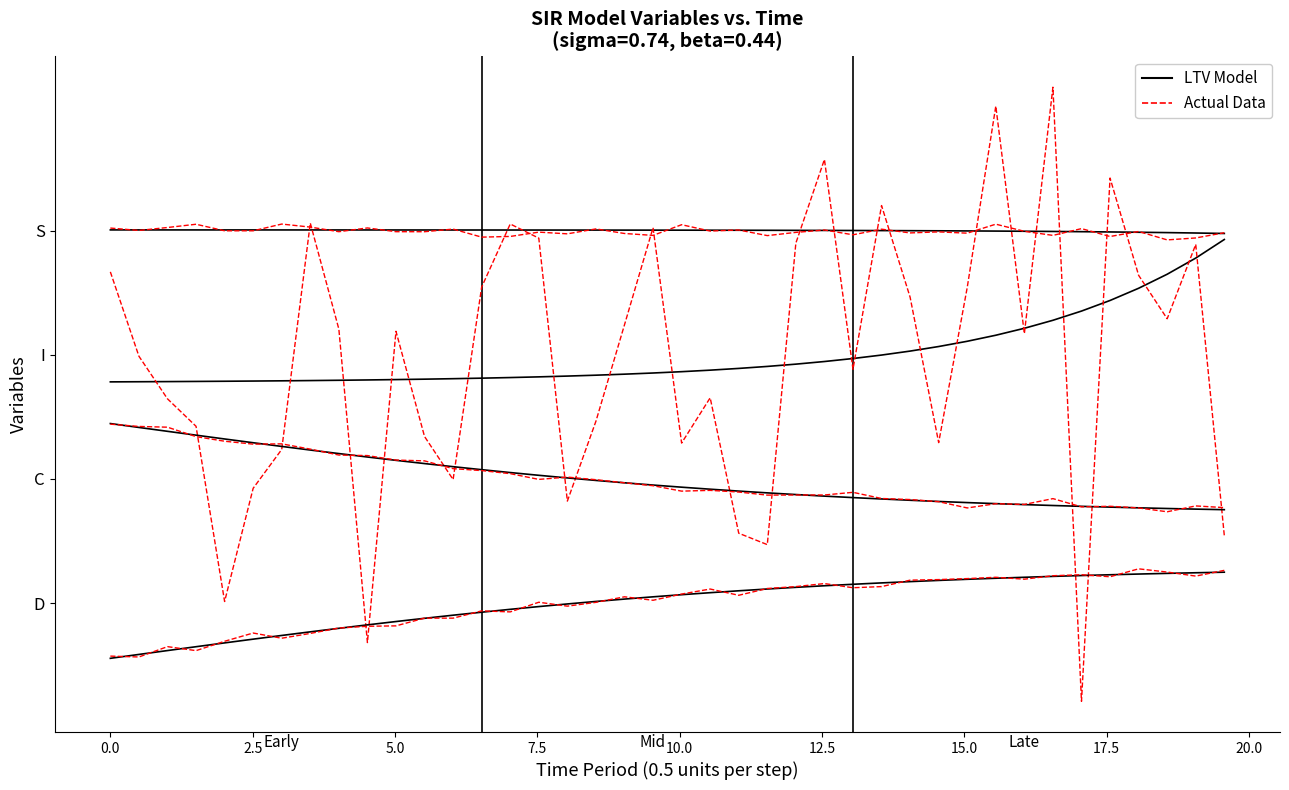

Which series ends up on top after the final intersection of LTV Model and Actual Data?

Actual Data